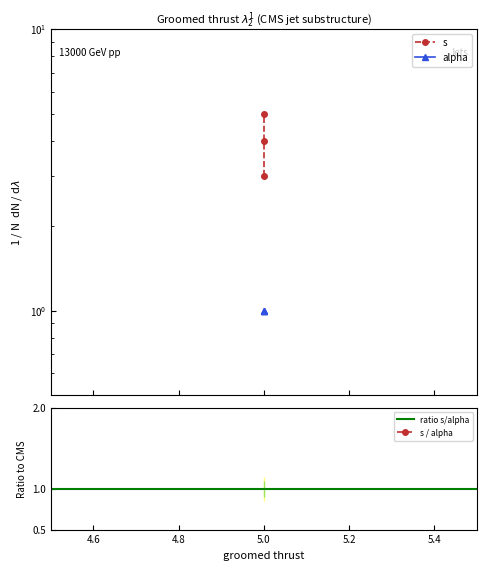

What is the difference between the values at 5 and 5?

1